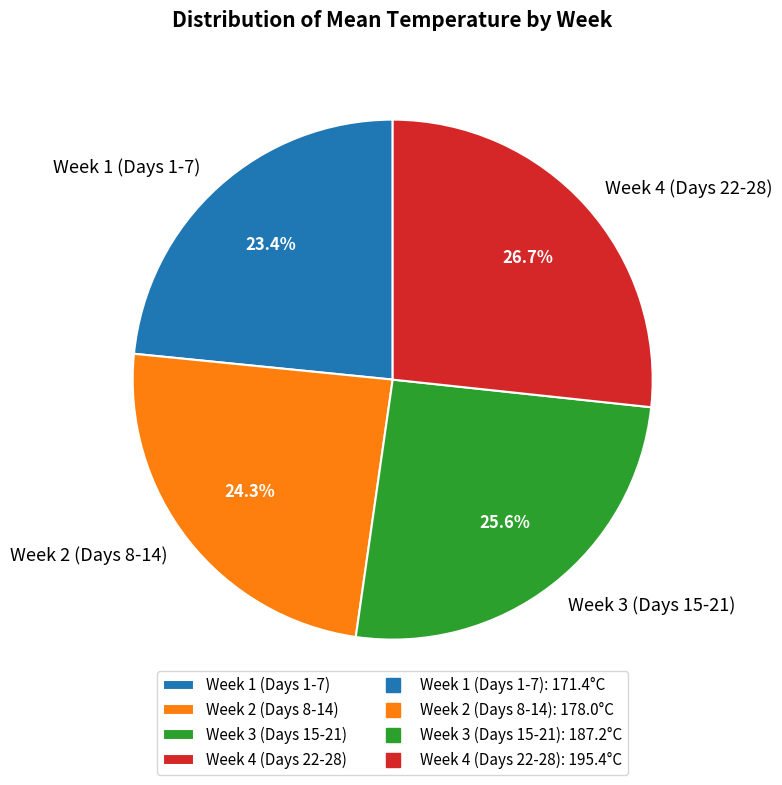

What portion of the pie excludes Week 2 (Days 8-14)?

75.7%